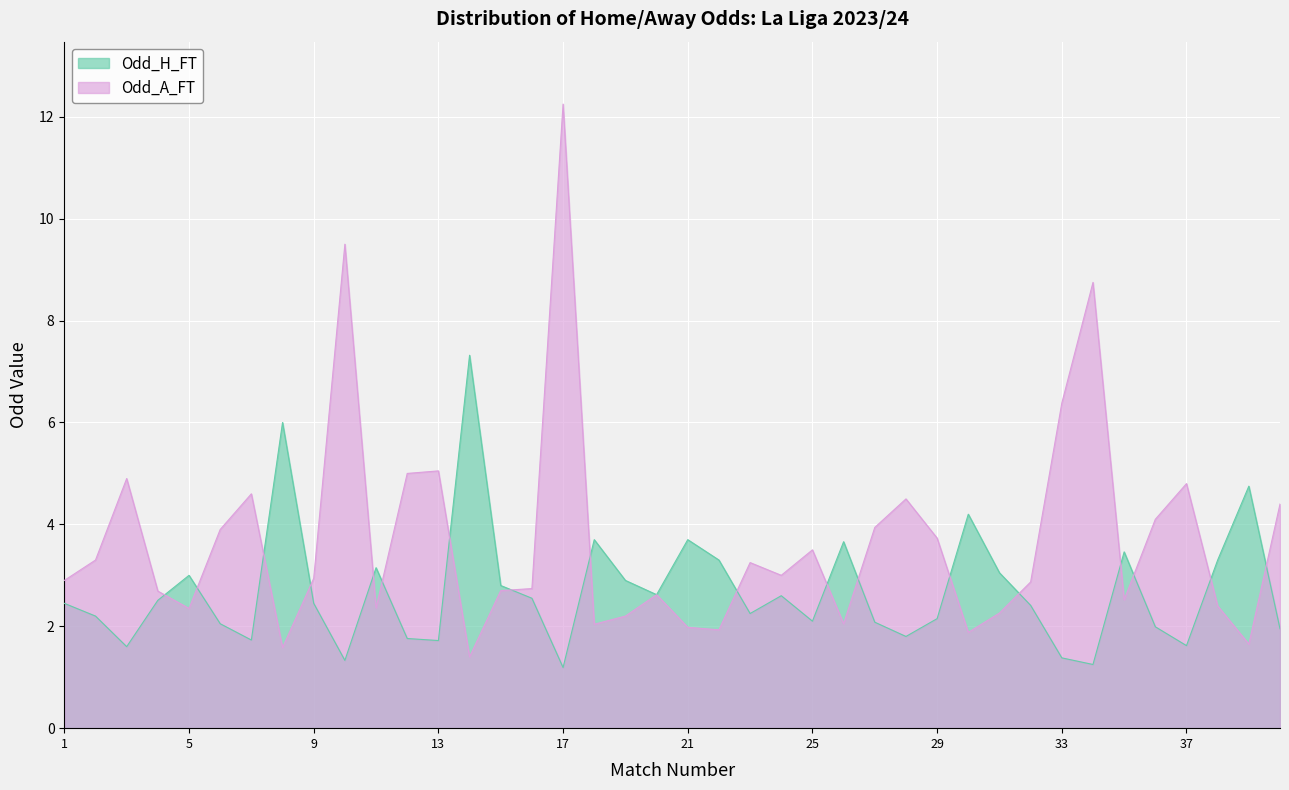

Rank the series at 36 from lowest to highest value.

Odd_H_FT, Odd_A_FT